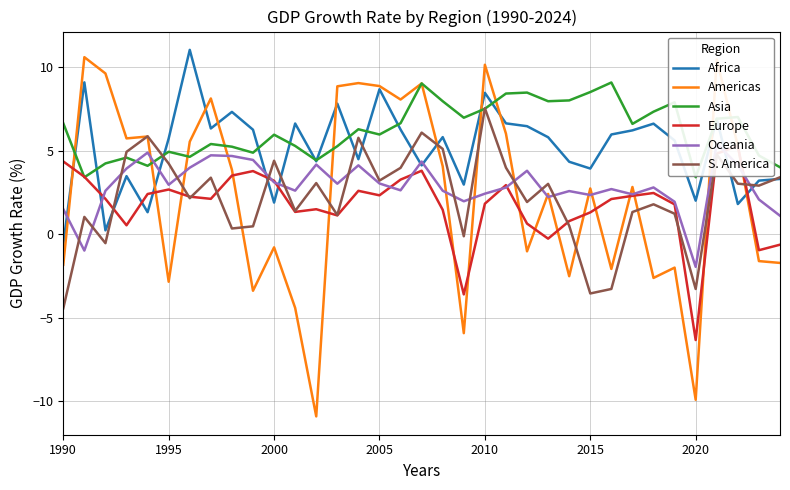

The value of Africa at 2000 is 1.1. True or false?

False